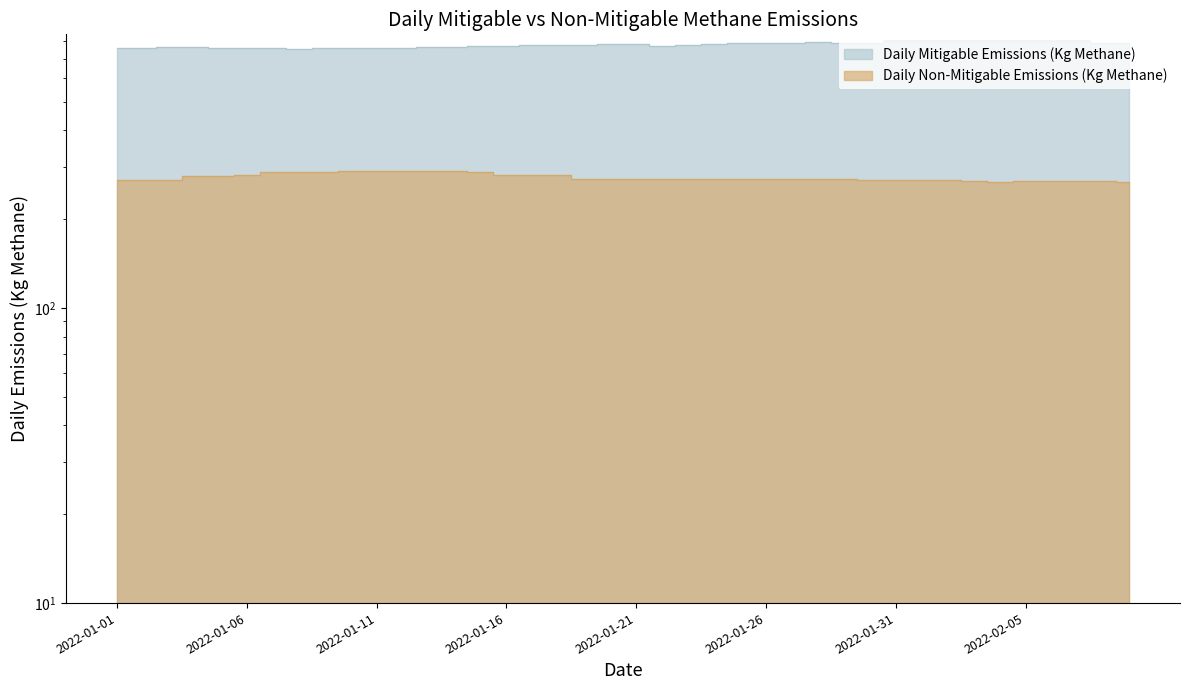

The value of Daily Non-Mitigable Emissions (Kg Methane) at 2022-01-01 is 271.5. True or false?

True